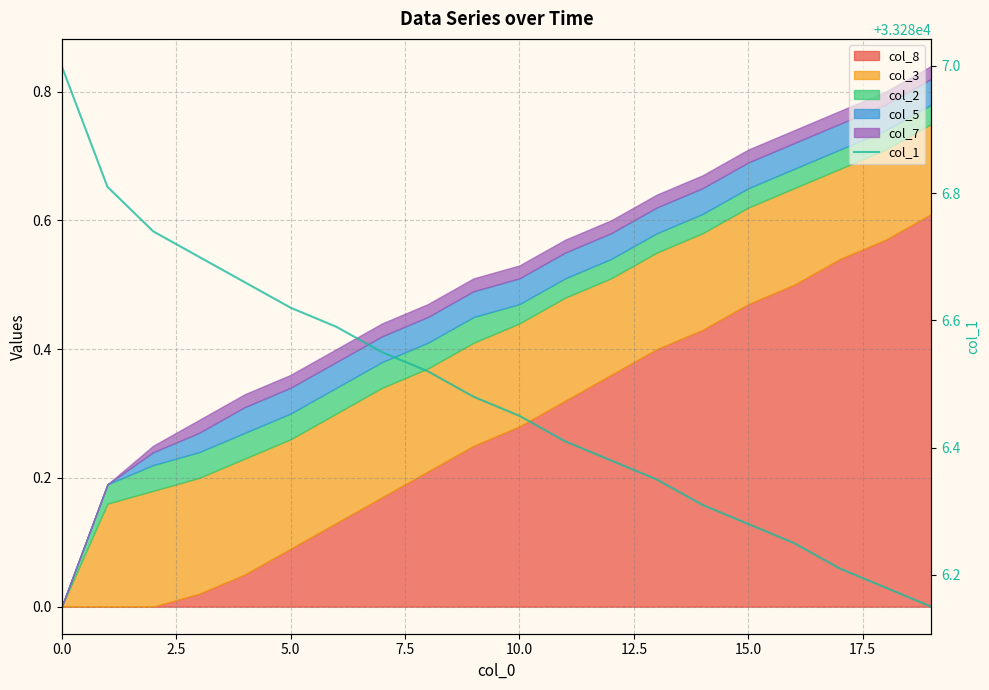

The value at 13 is 33286.3. True or false?

True